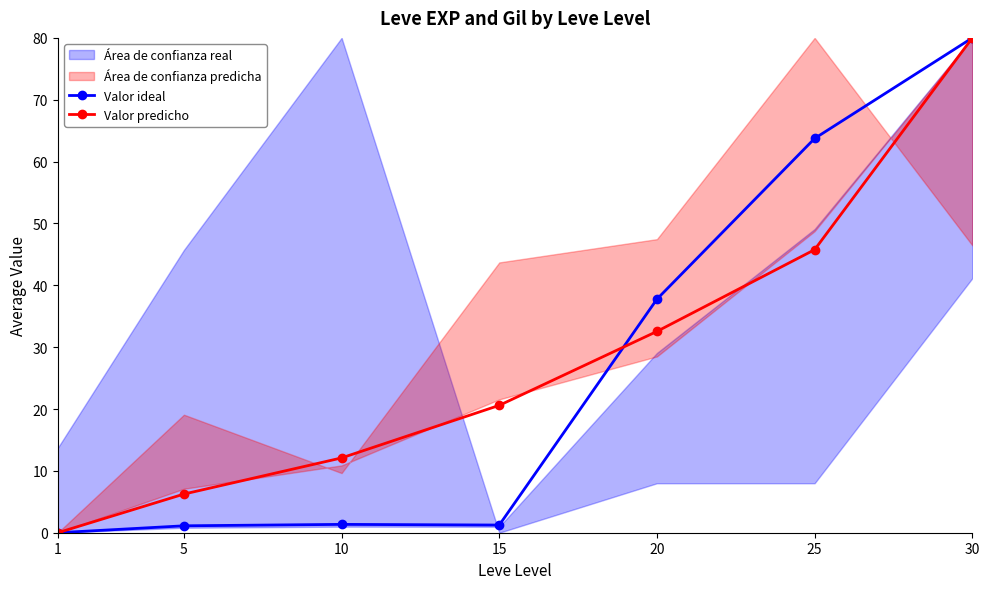

What is the average value of the Valor predicho series?

28.2